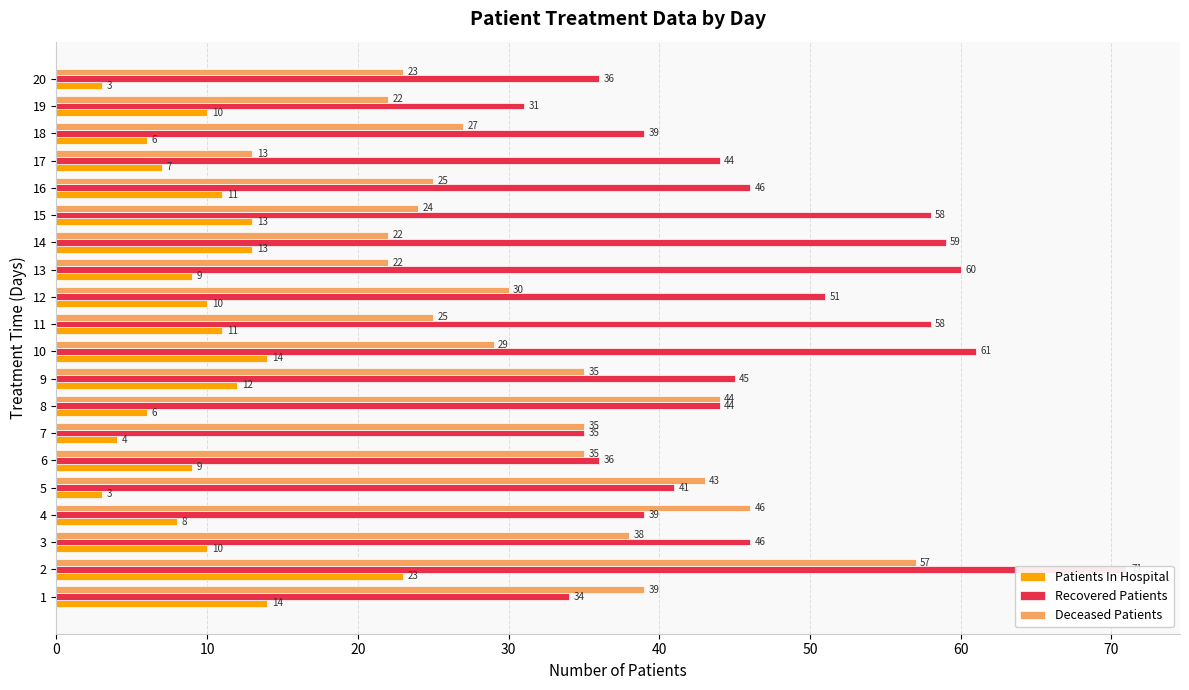

What is the label of the 5th bar from the right?

15